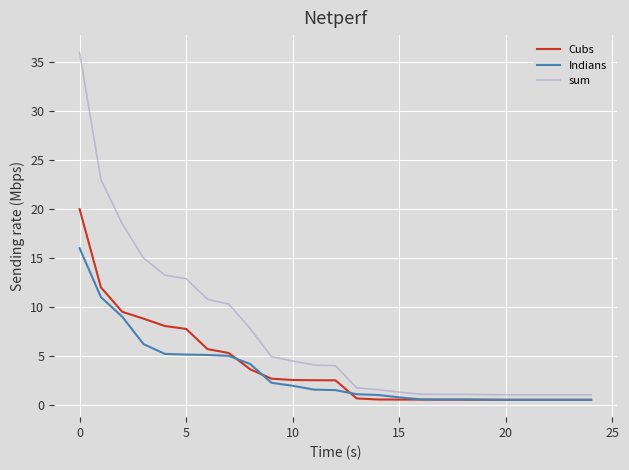

List the series in order of their peak value, lowest first.

Indians, Cubs, sum